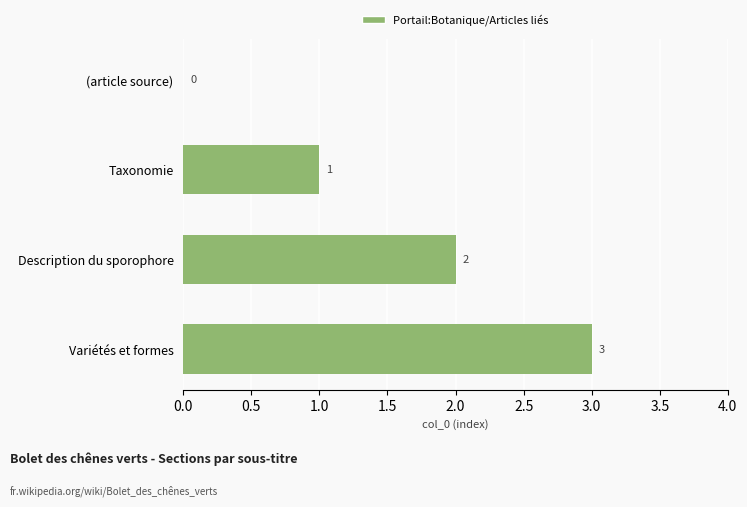

True or false: the data shows 1 at Description du sporophore.

False